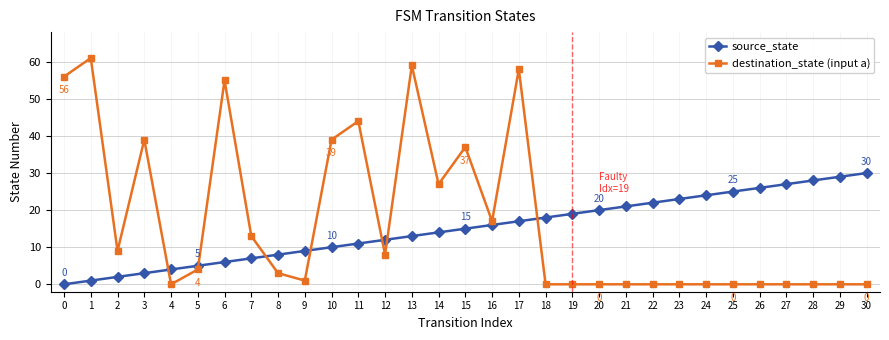

Reading left to right, list all the values displayed in this chart.

source_state: 0=0	1=1	2=2	3=3	4=4	5=5	6=6	7=7	8=8	9=9	10=10	11=11	12=12	13=13	14=14	15=15	16=16	17=17	18=18	19=19	20=20	21=21	22=22	23=23	24=24	25=25	26=26	27=27	28=28	29=29	30=30
destination_state (input a): 0=56	1=61	2=9	3=39	4=0	5=4	6=55	7=13	8=3	9=1	10=39	11=44	12=8	13=59	14=27	15=37	16=17	17=58	18=0	19=0	20=0	21=0	22=0	23=0	24=0	25=0	26=0	27=0	28=0	29=0	30=0